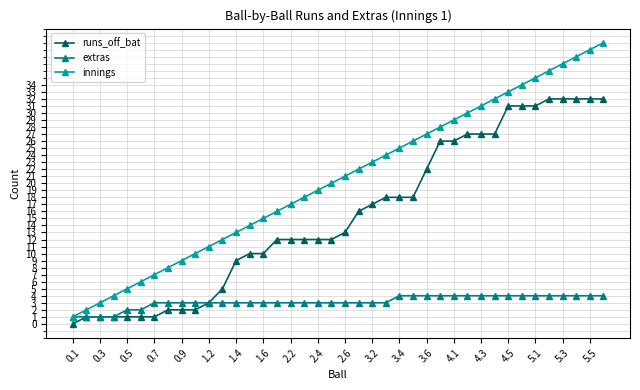

Rank the series by their maximum value, from lowest to highest.

extras, runs_off_bat, innings